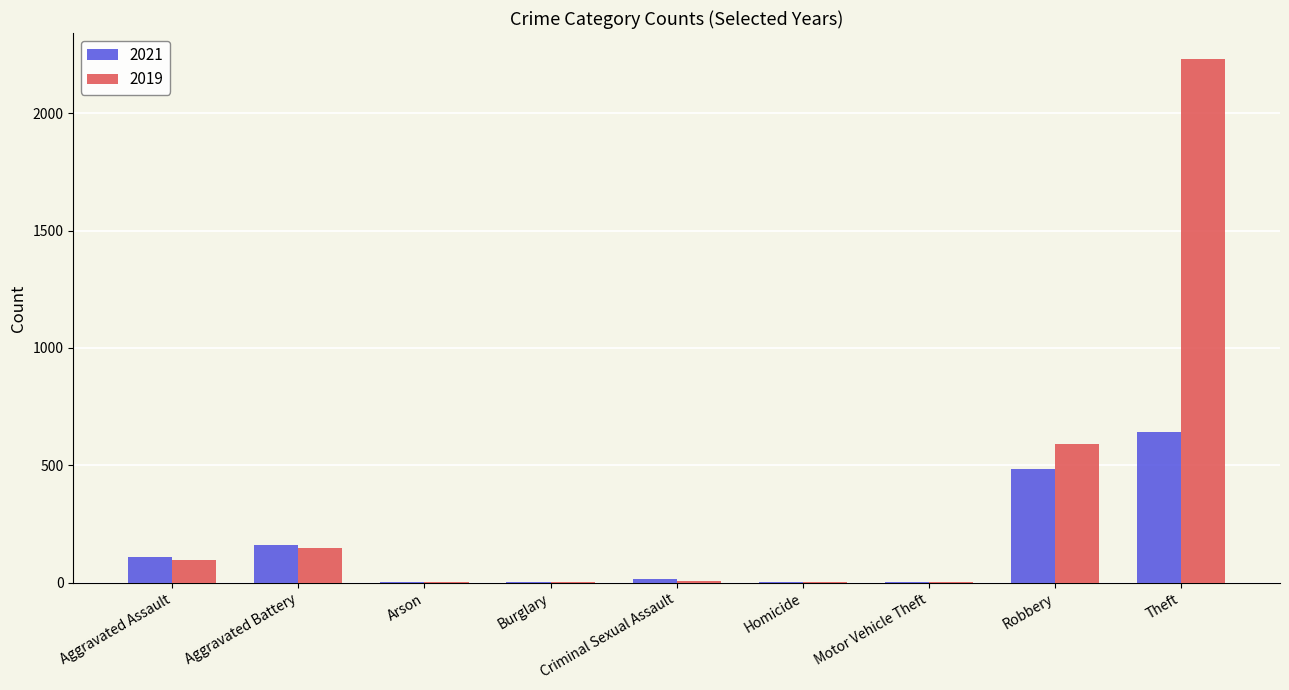

Is the value of 2019 at Theft greater than the value of 2021 at Homicide?

Yes